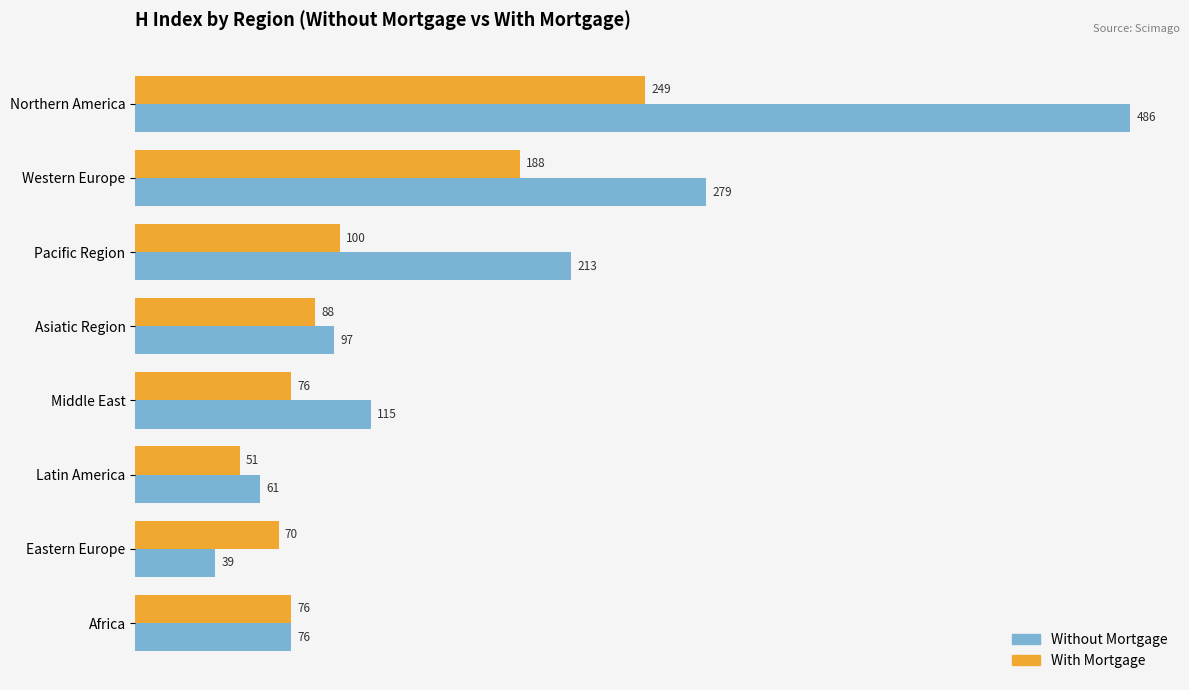

How many data points in With Mortgage are less than 88?

4